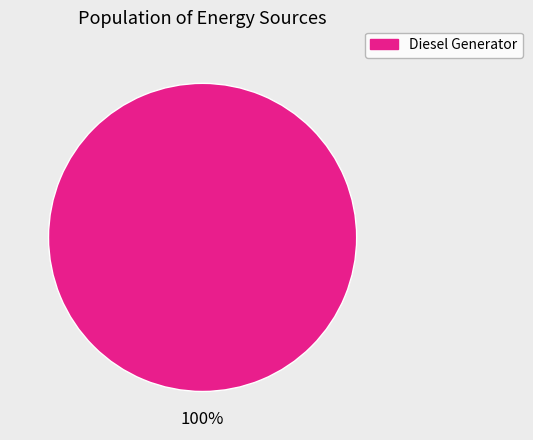

How many segments does this pie chart have?

1